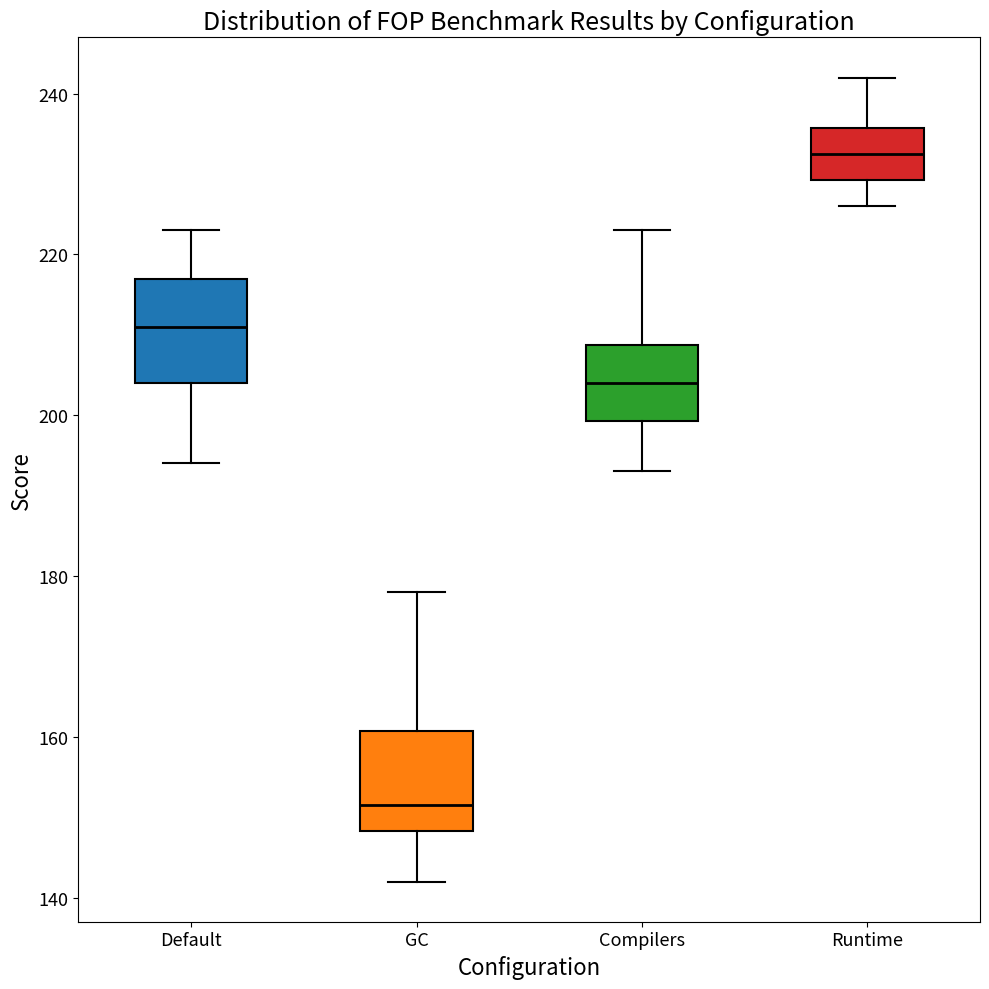

Which box's median line is the highest?

Runtime